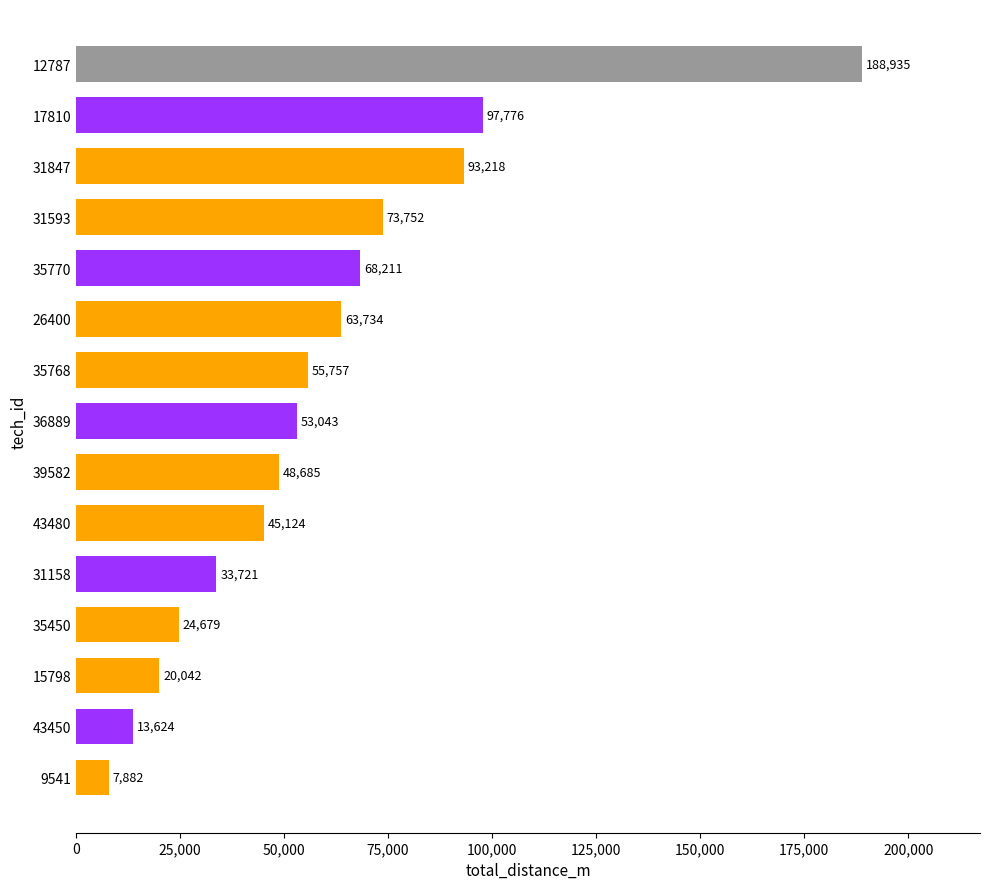

What is the label of the 3rd bar from the top?

31847